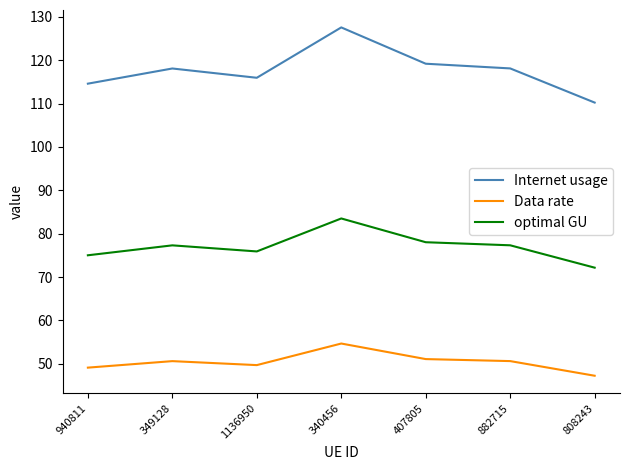

How many interior local valleys does the optimal GU series have?

1